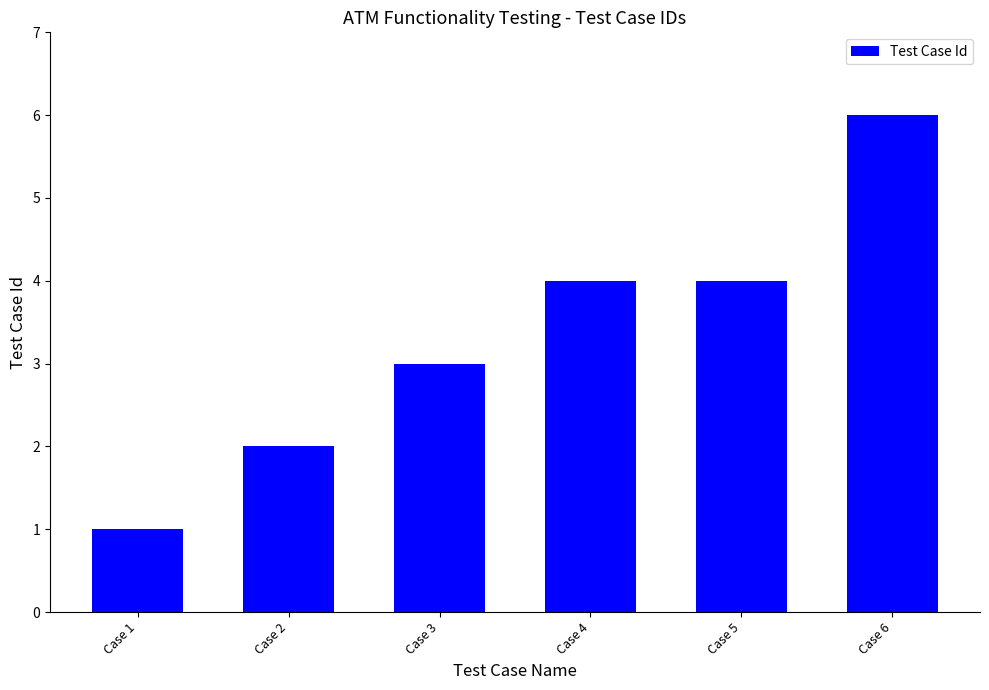

What is the difference between the second highest and minimum values?

3